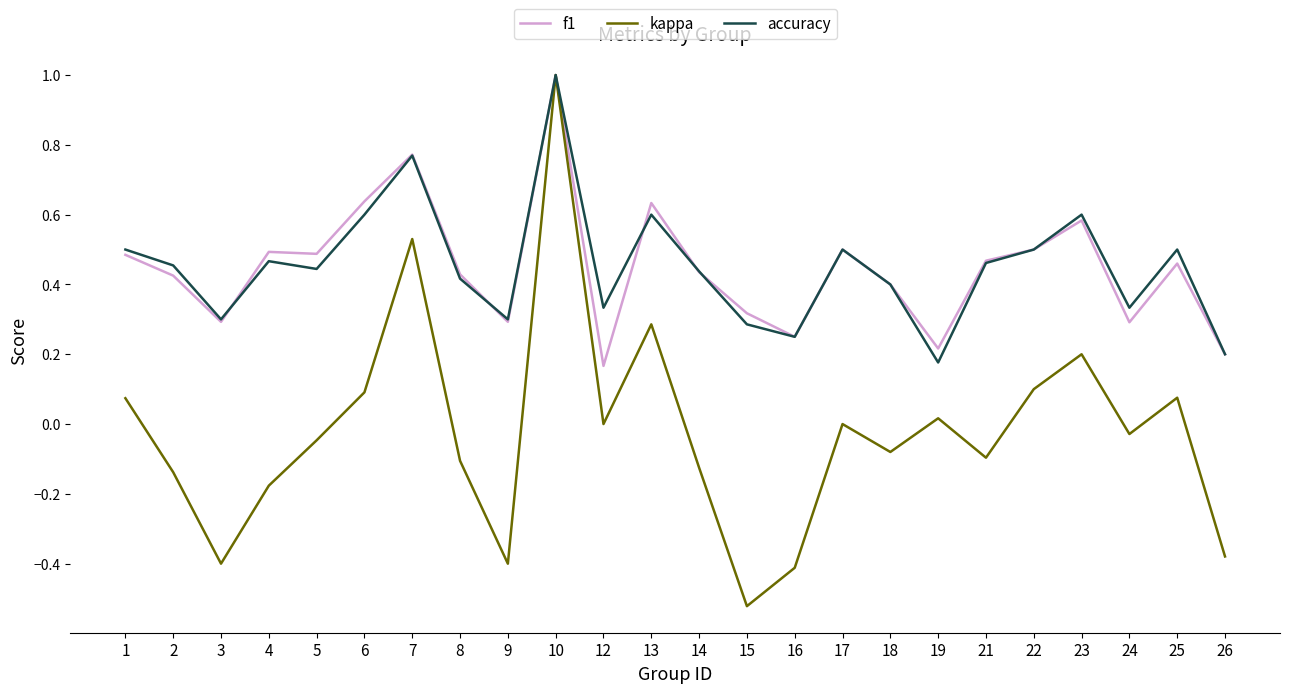

Between 5 and 6, which series saw the biggest shift?

accuracy